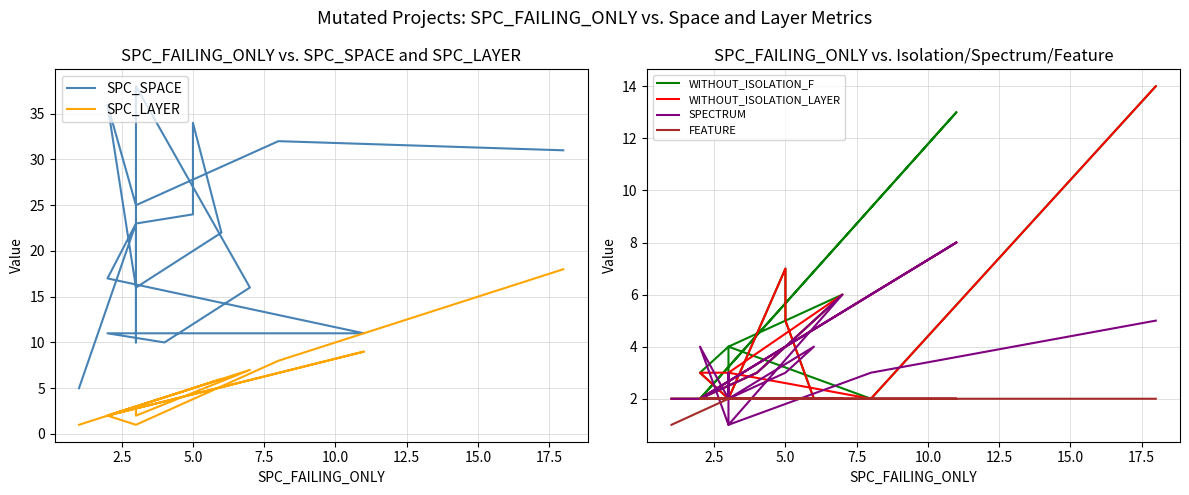

The SPECTRUM series shows 1 at 0.0. True or false?

False